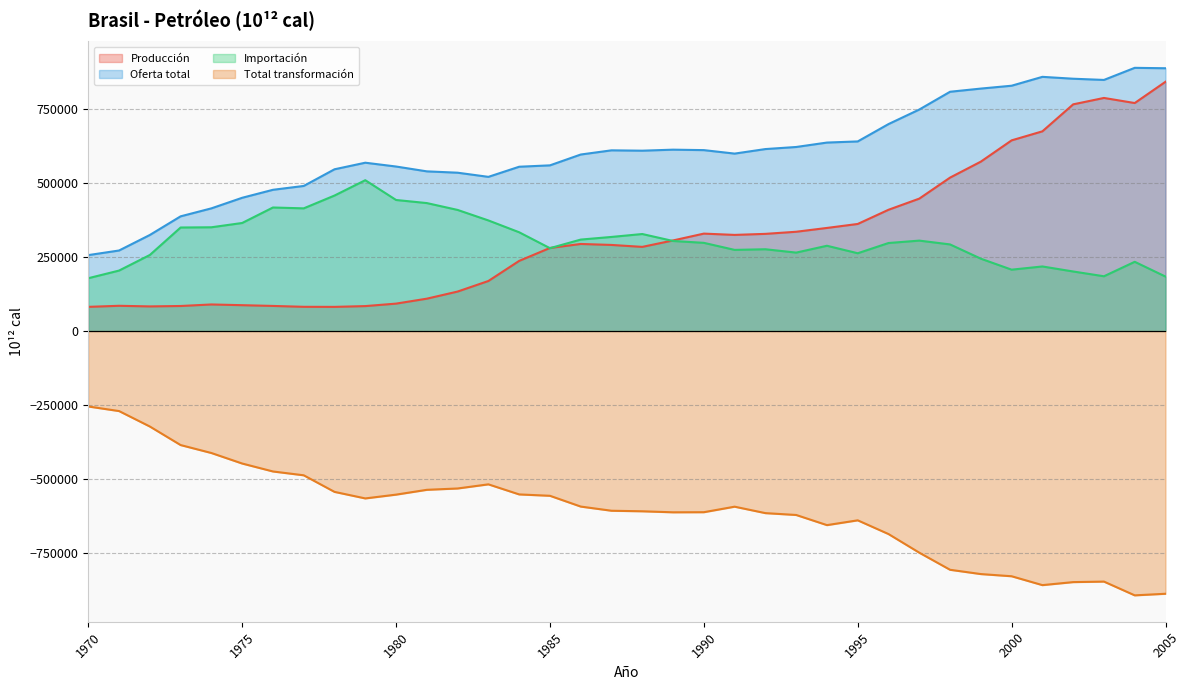

What is the highest value of the Producción series?

842923.9